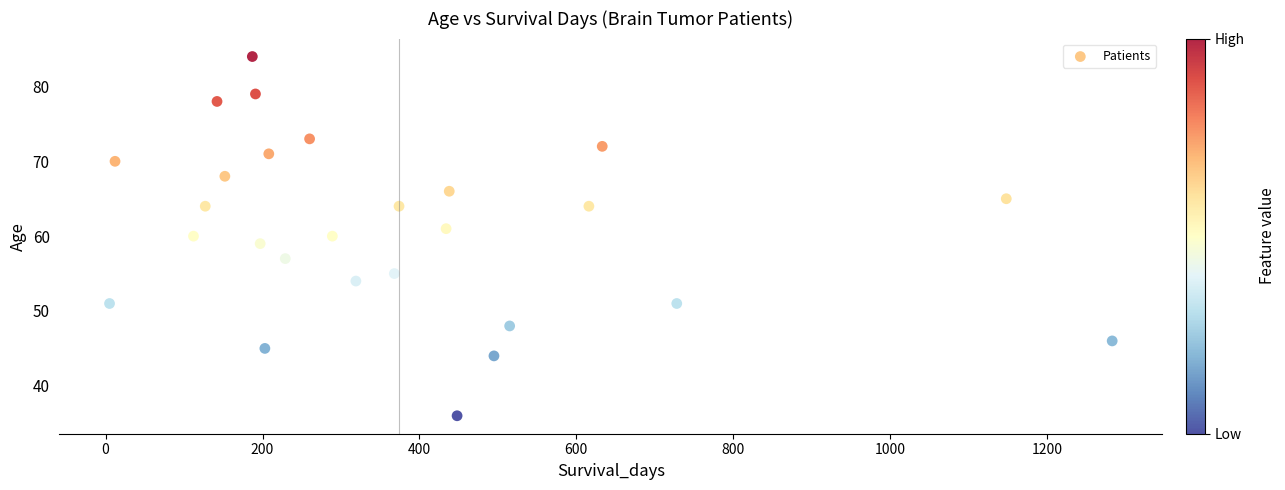

What is the range of Y values (max minus min)?

48